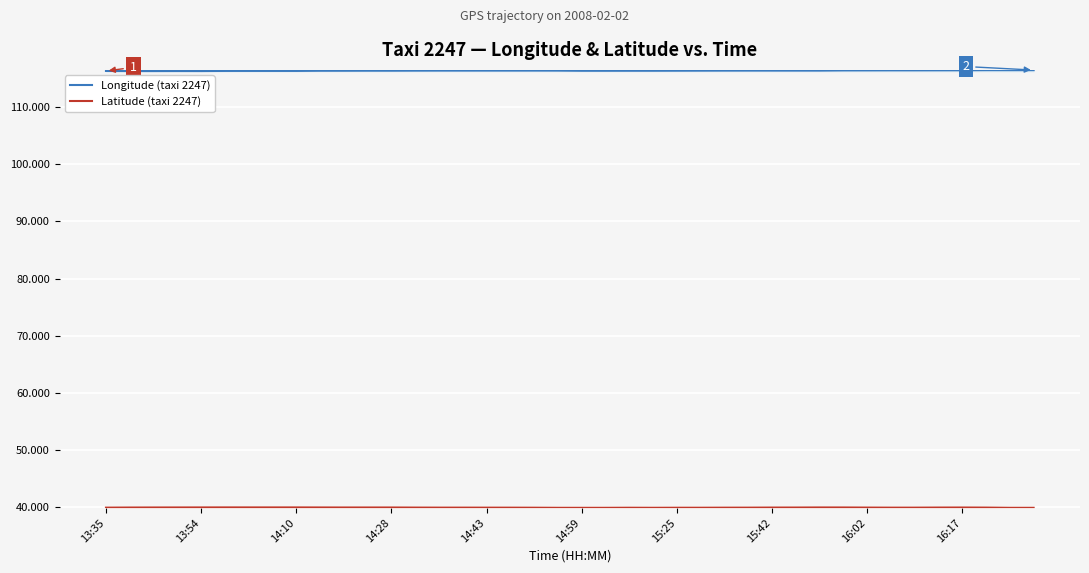

At how many categories does at least one series exceed 71?

40